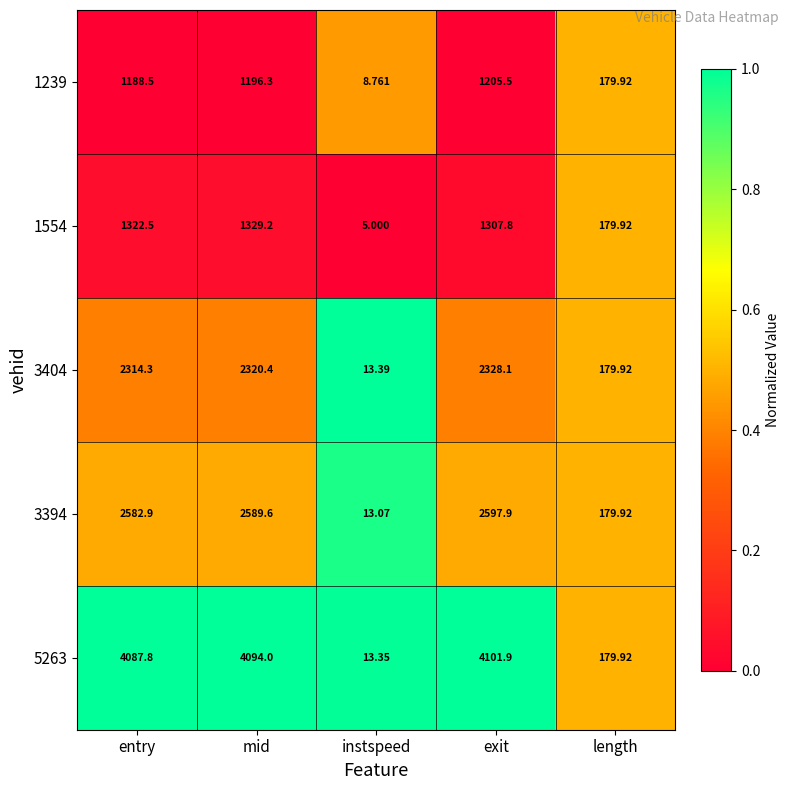

At which category is the sum across all series the highest?

exit